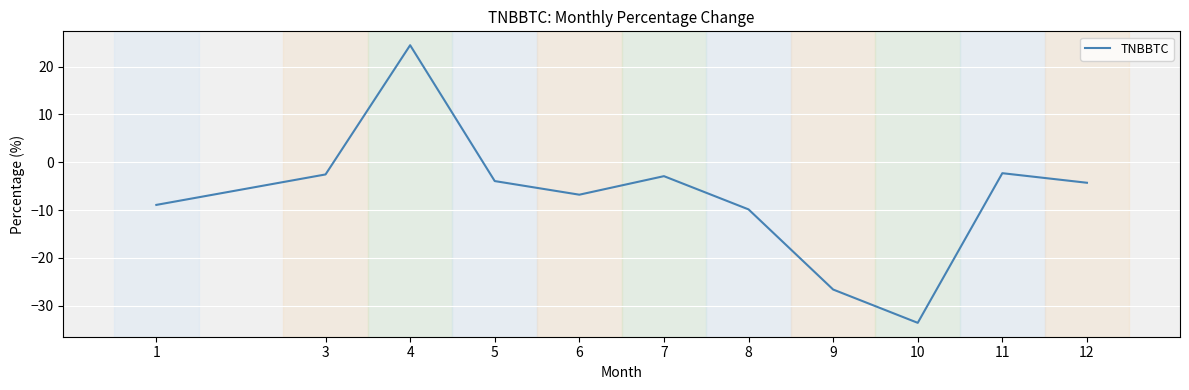

What is the greatest value displayed?

24.5